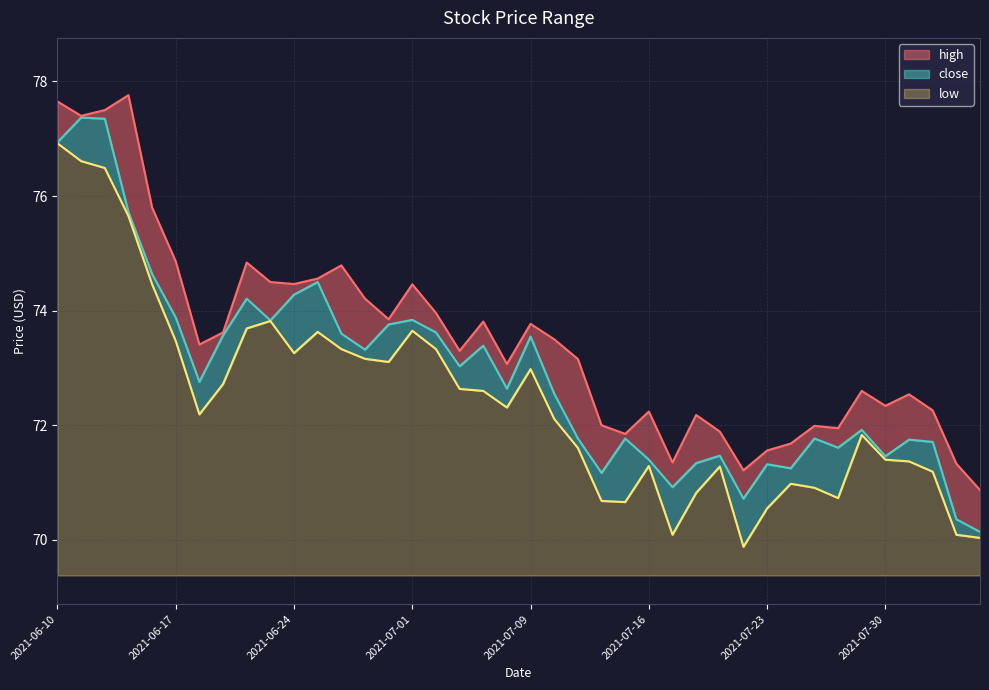

What is the maximum value shown in the chart?

77.8